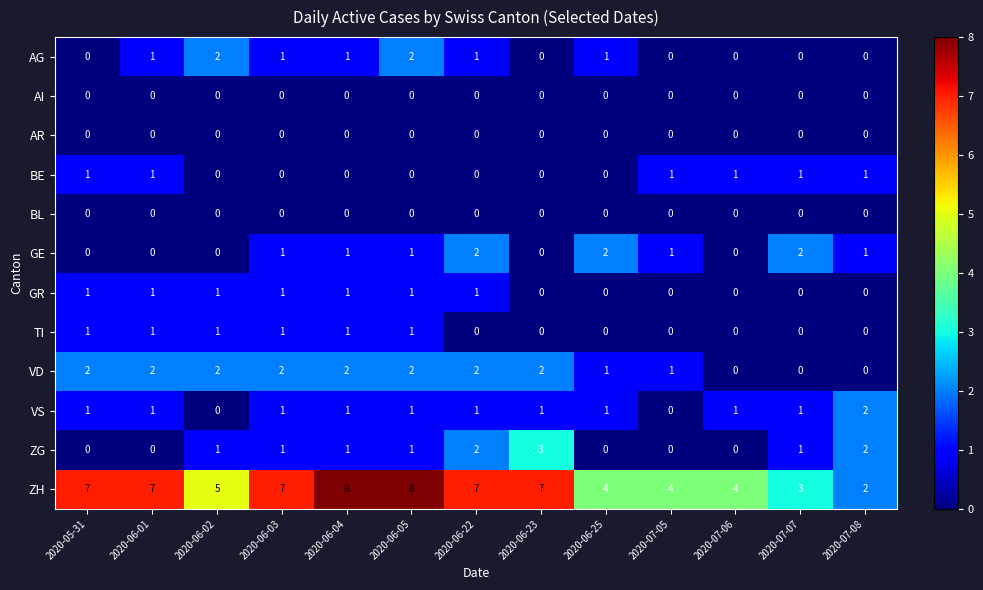

What is the spread (max minus min) of values at 2020-06-02?

5